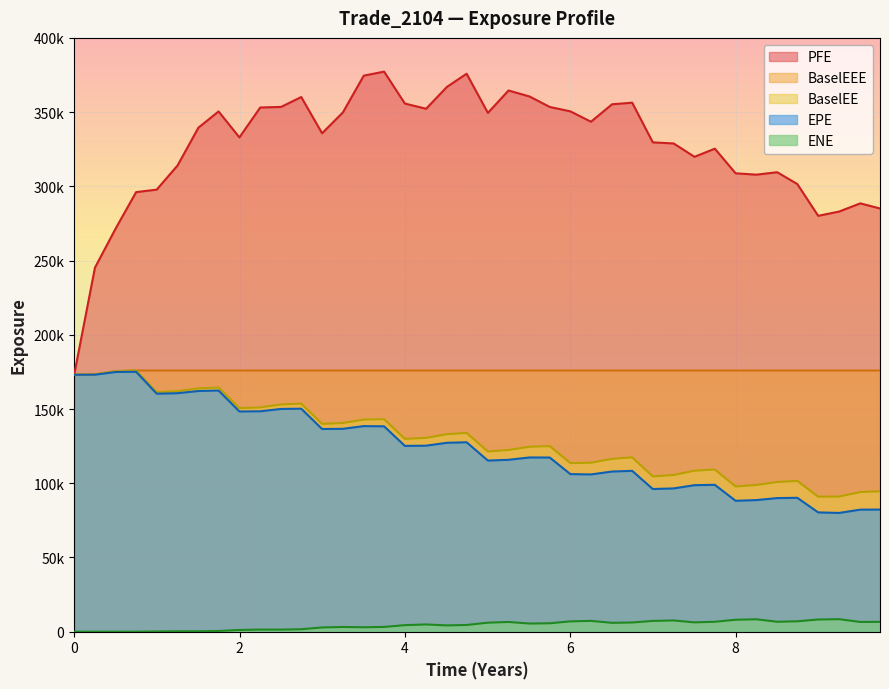

Which series has the widest spread of values?

PFE